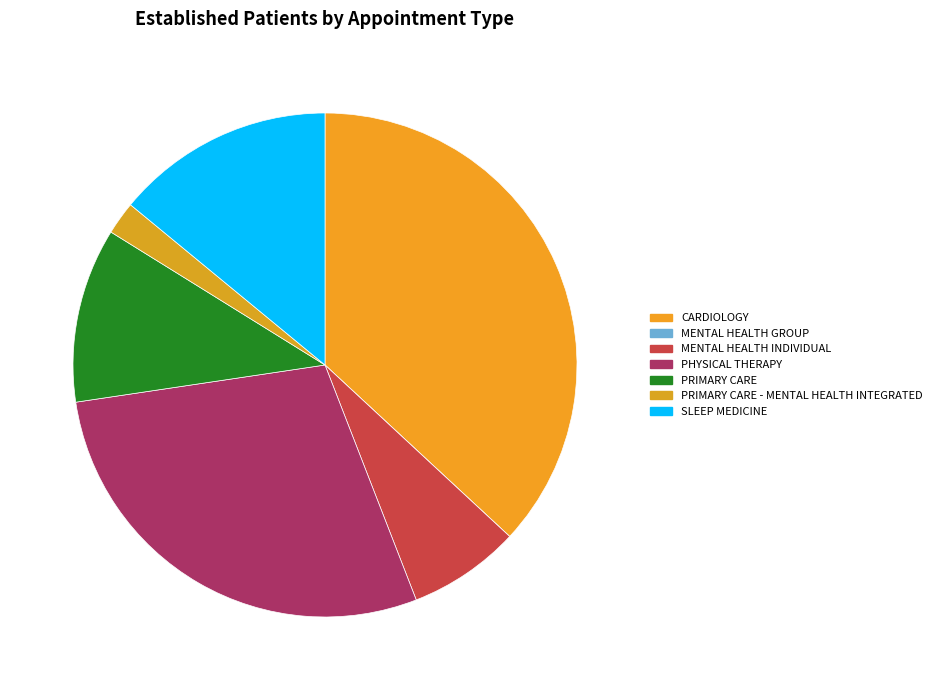

Is it true that SLEEP MEDICINE is 14% of the pie?

True